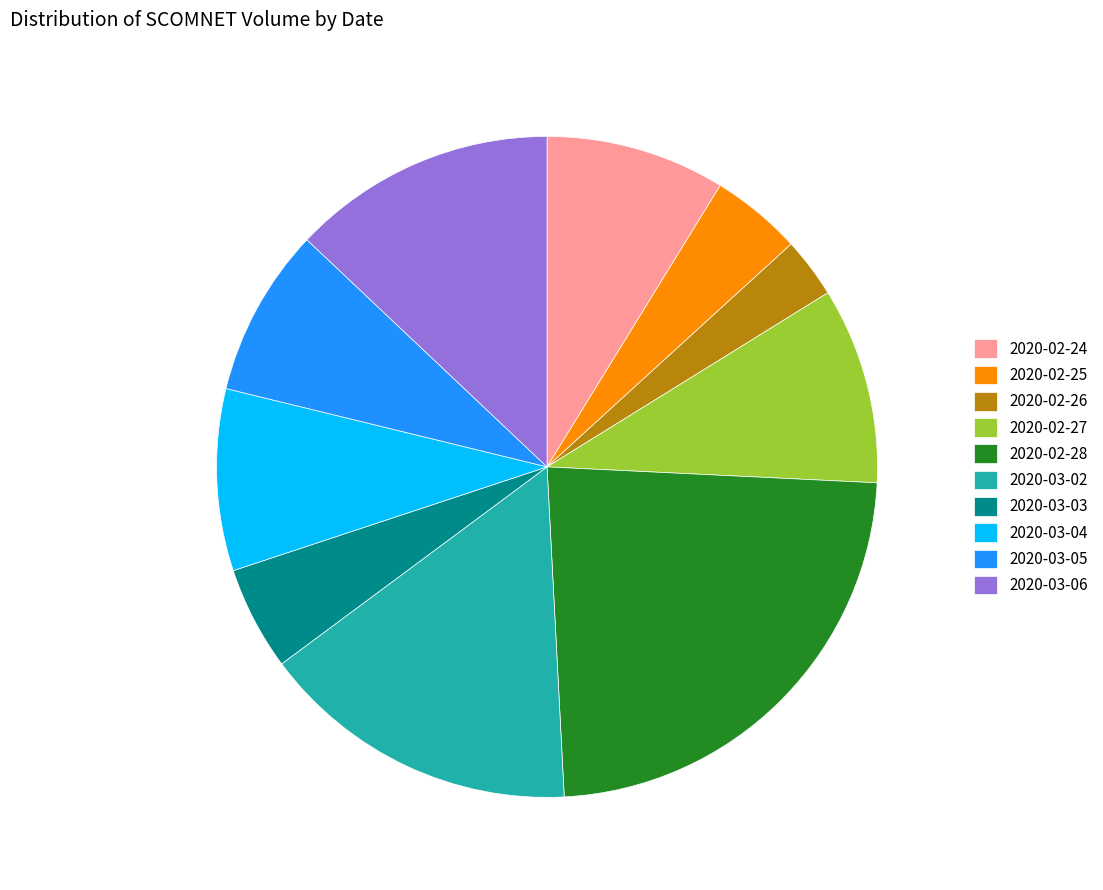

Does any single category account for the majority?

No